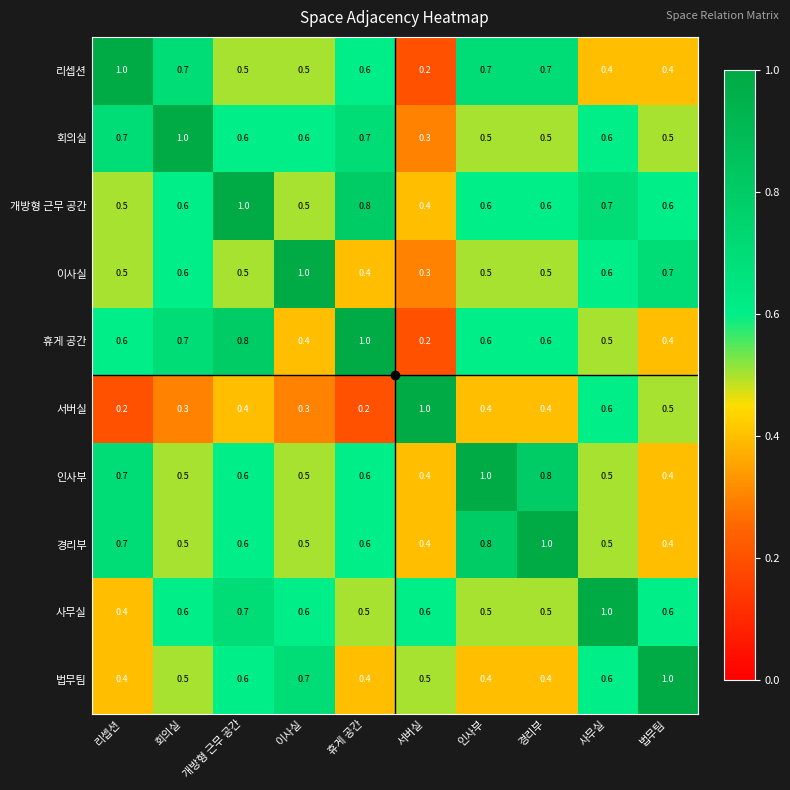

What is the difference between the highest and lowest values at 법무팀?

0.6